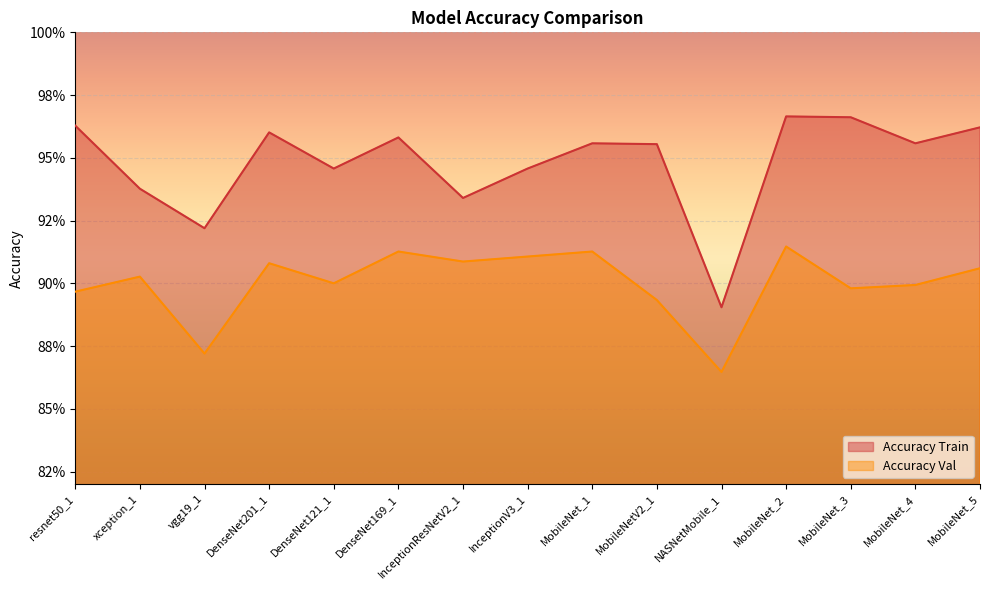

What is the label of the 7th point from the left?

InceptionResNetV2_1